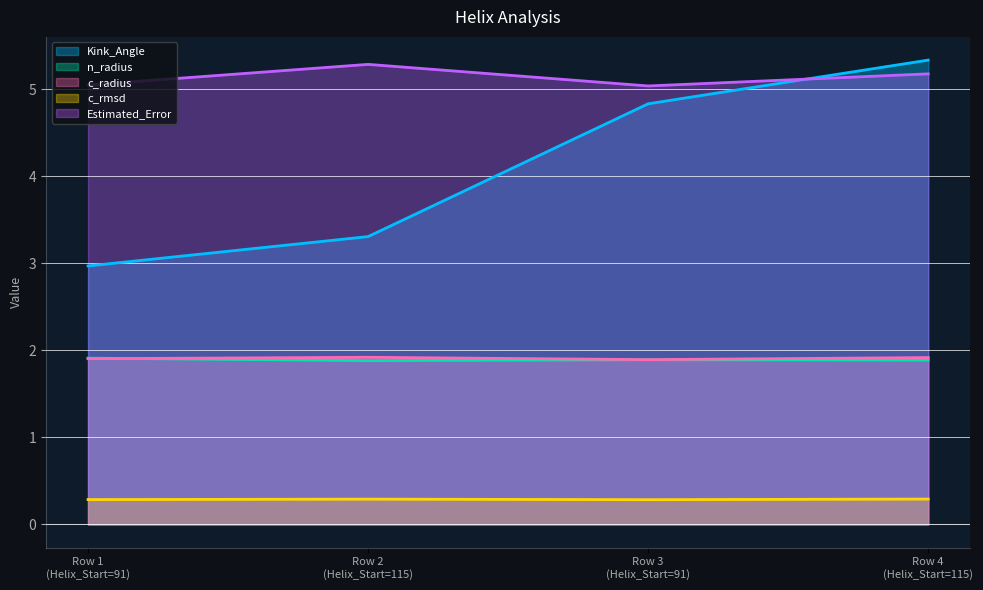

What is the minimum value for c_radius?

1.9